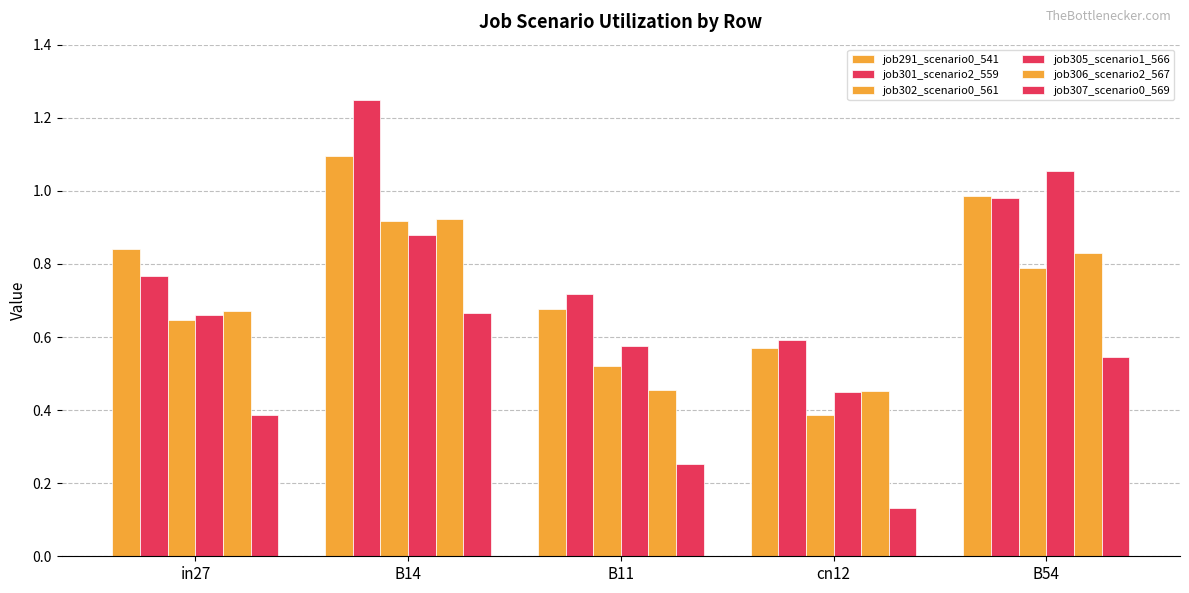

Reading left to right, what are all the values shown in this chart?

job291_scenario0_541: 0.8	1.1	0.7	0.6	1.0
job301_scenario2_559: 0.8	1.2	0.7	0.6	1.0
job302_scenario0_561: 0.6	0.9	0.5	0.4	0.8
job305_scenario1_566: 0.7	0.9	0.6	0.4	1.1
job306_scenario2_567: 0.7	0.9	0.5	0.5	0.8
job307_scenario0_569: 0.4	0.7	0.3	0.1	0.5